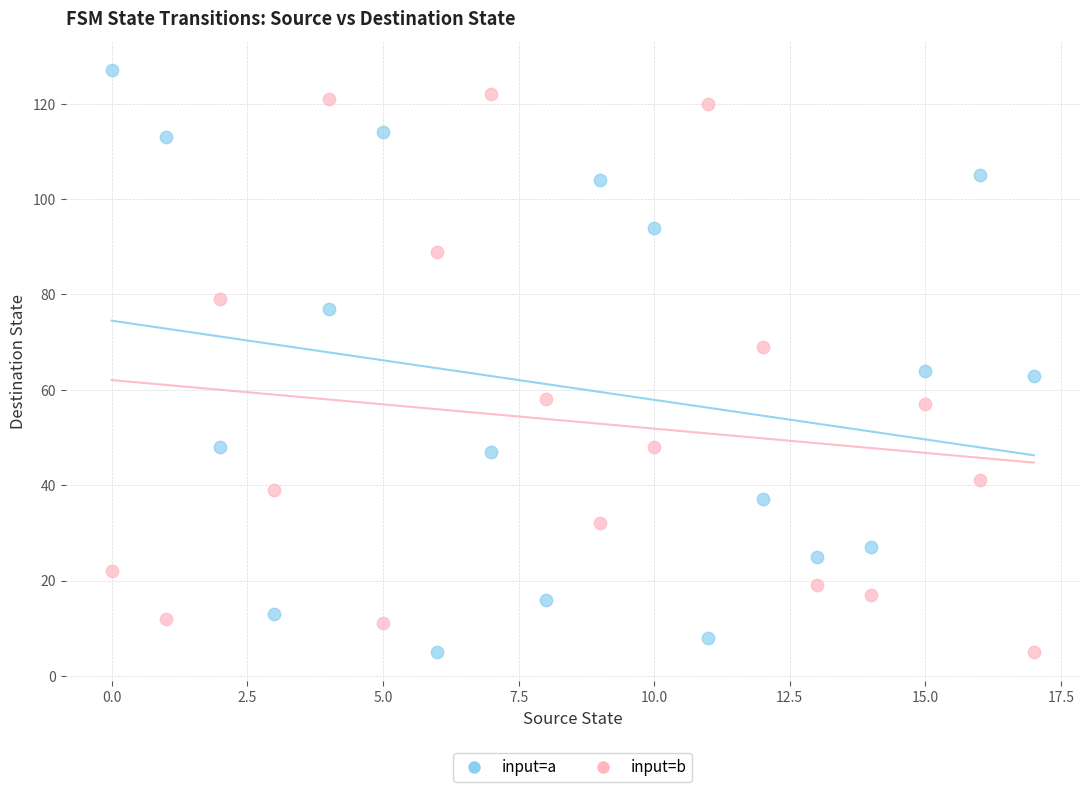

Across all data points, what is the range of Y values (max minus min)?

122